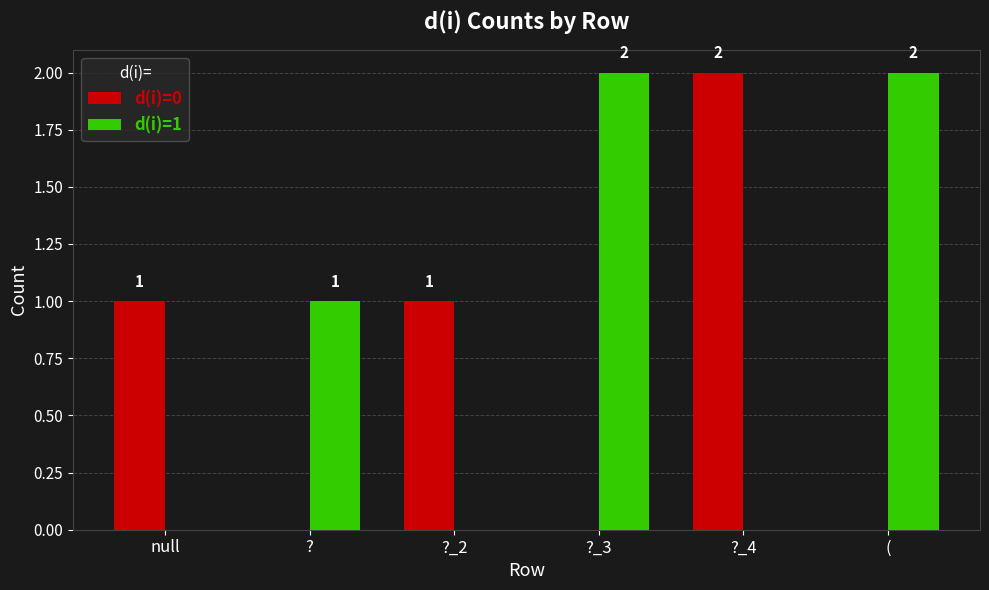

True or false: d(i)=0 has a value of 1 at ?_4.

False